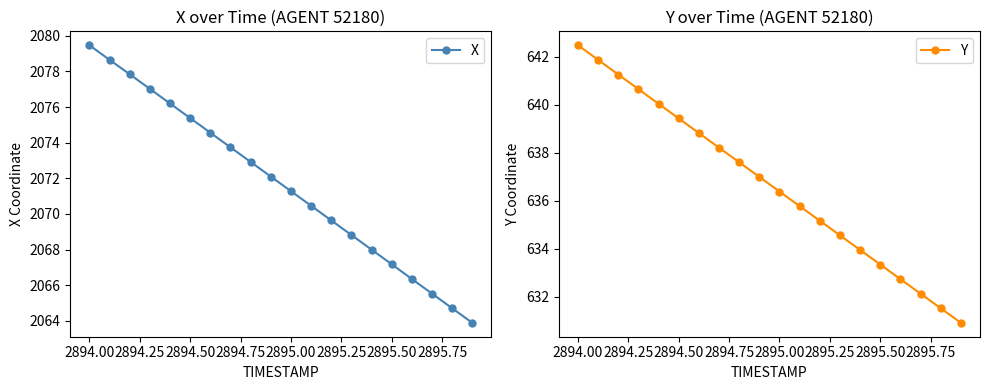

At which label is X closest to 2071?

2895.00